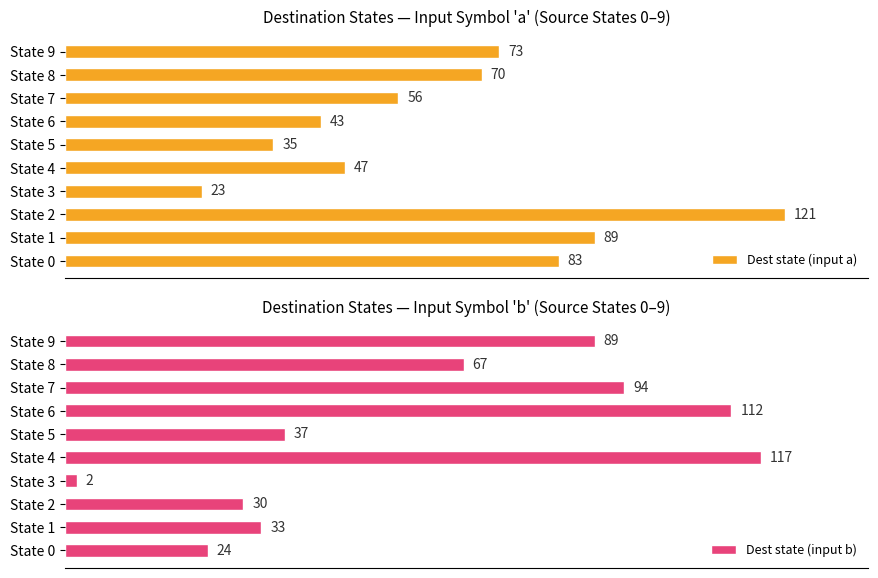

Rank the categories by Dest state (input a) value from lowest to highest.

State 3, State 5, State 6, State 4, State 7, State 8, State 9, State 0, State 1, State 2